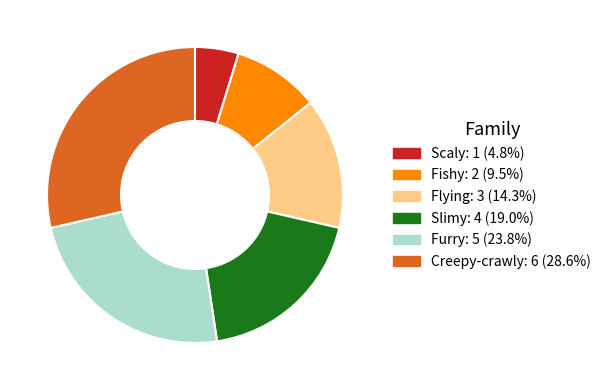

Approximately how many times larger is the value at Creepy-crawly: 6 (28.6%) compared to Flying: 3 (14.3%)?

2.0